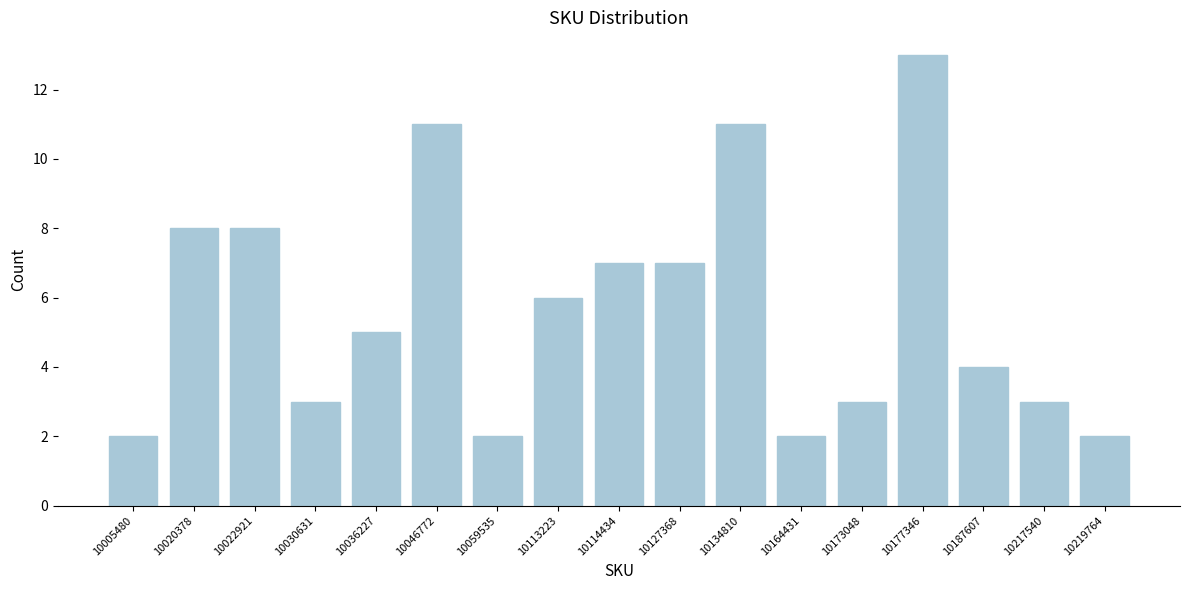

Reading left to right, transcribe all the data shown in this chart.

10005480=2	10020378=8	10022921=8	10030631=3	10036227=5	10046772=11	10059535=2	10113223=6	10114434=7	10127368=7	10134810=11	10164431=2	10173048=3	10177346=13	10187607=4	10217540=3	10219764=2